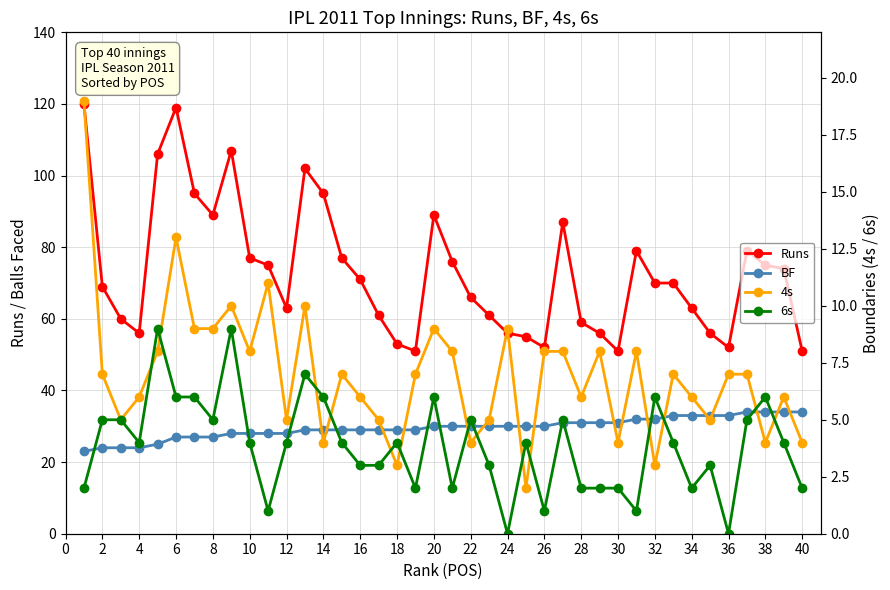

True or false: 4s has more than 0 points higher than both neighbors.

True